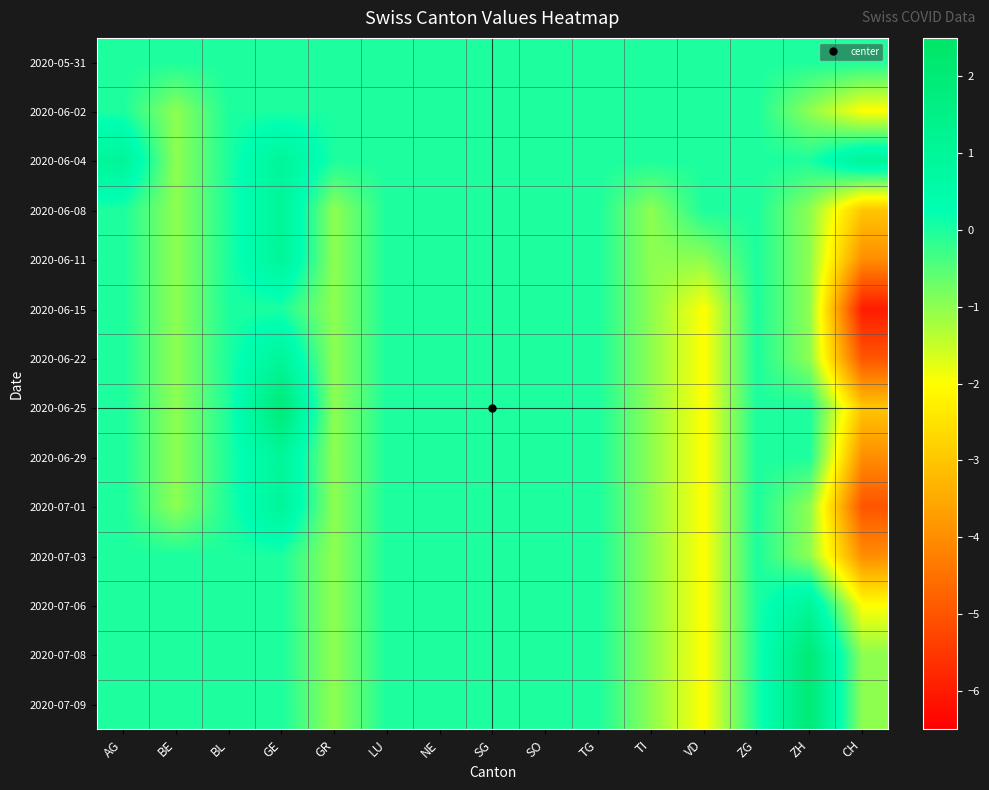

Count the number of categories in the chart.

15